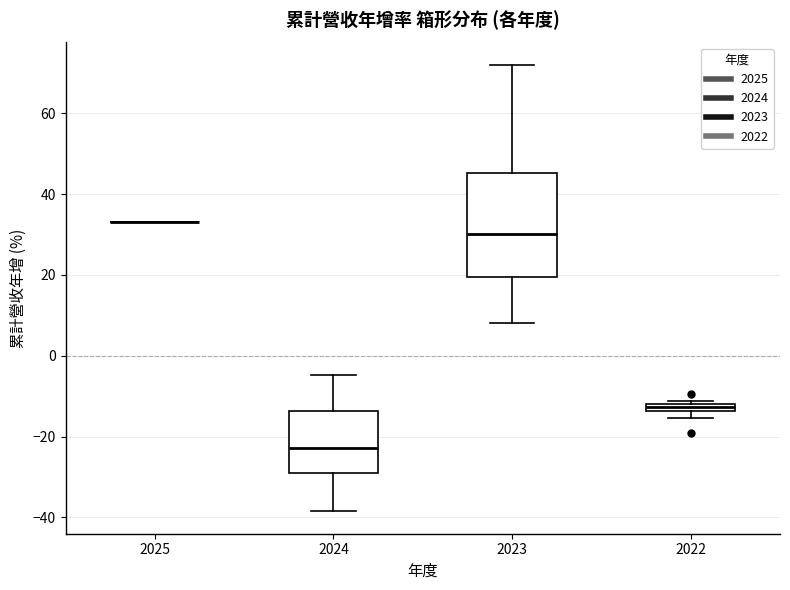

Where is the upper edge of the box at x = 2022 on the y-axis? The values are not printed on the chart, so give them approximately, as read against the axis.

-12